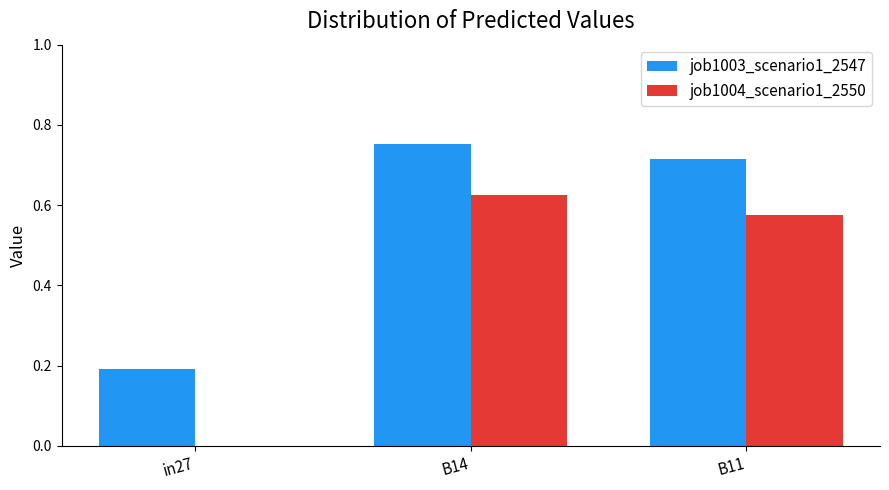

What is the total value across all series at B11?

1.3